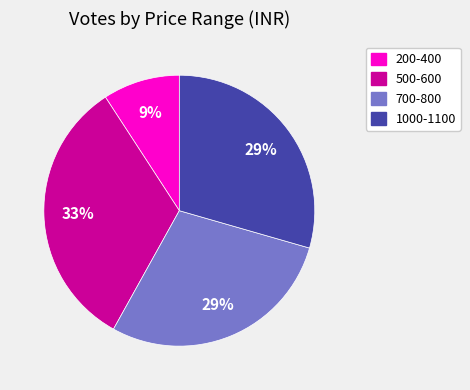

Does any single category account for the majority?

No